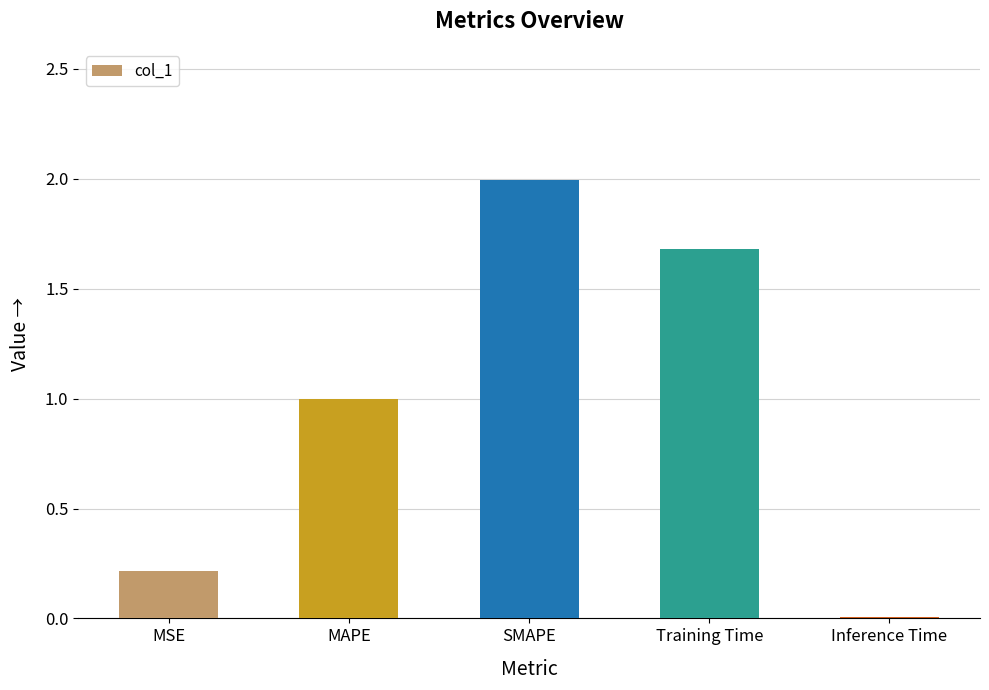

Where is the data nearest to the value 1?

MAPE